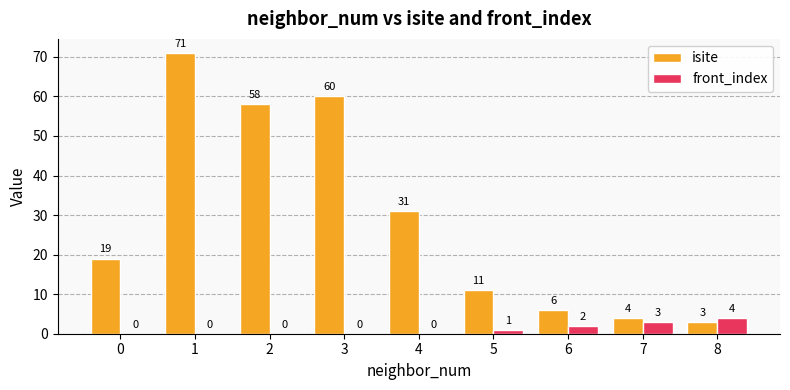

Between 3 and 5, which series saw the biggest shift?

isite